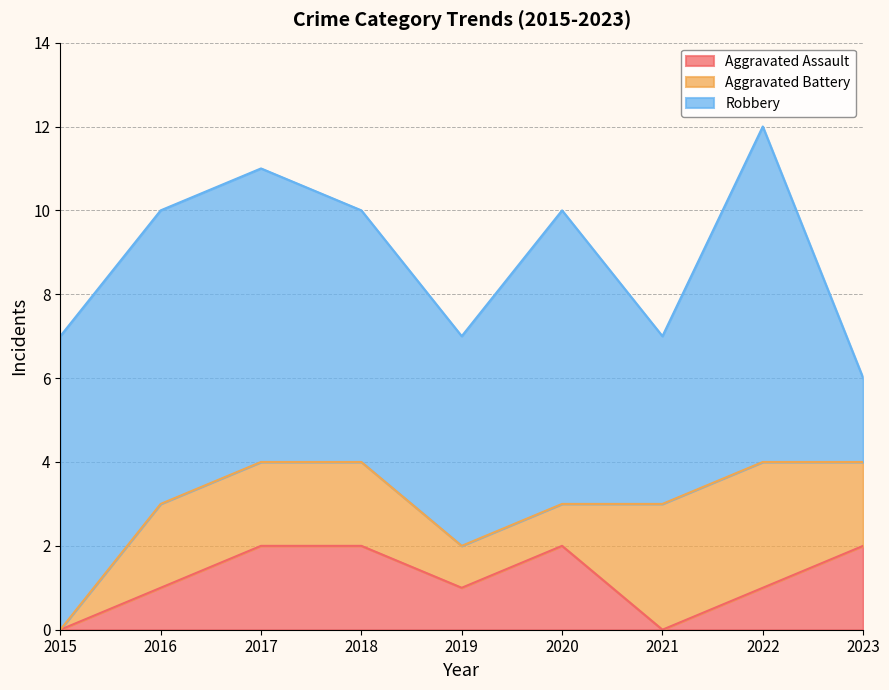

What are all the series names shown in the legend?

Aggravated Assault, Aggravated Battery, Robbery